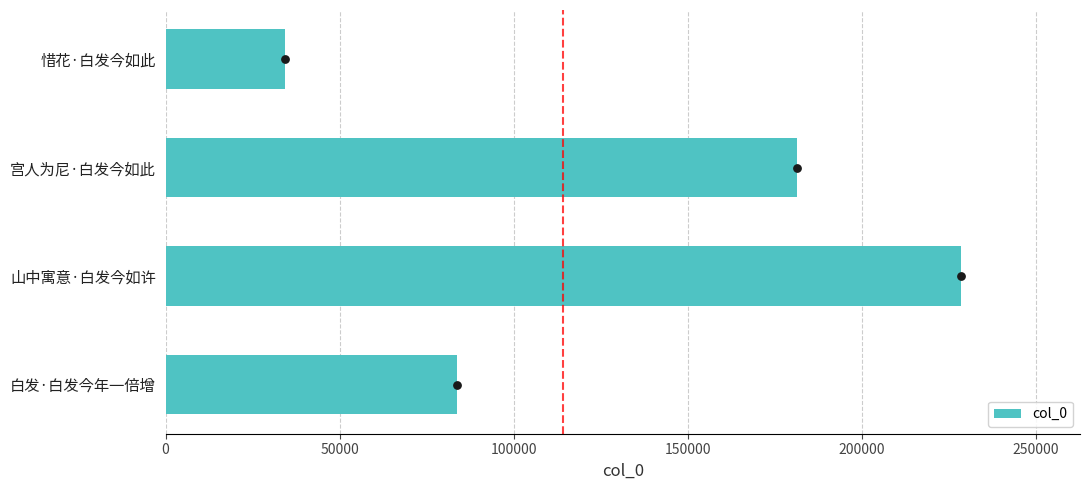

What is the difference between the second highest and minimum values in the col_0 series?

147123